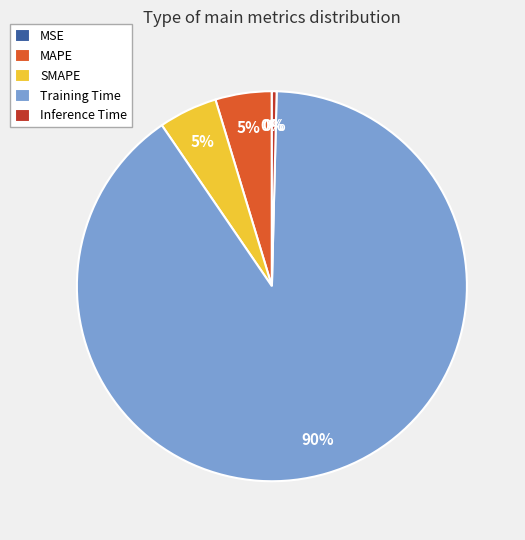

Which slice is the largest?

Training Time